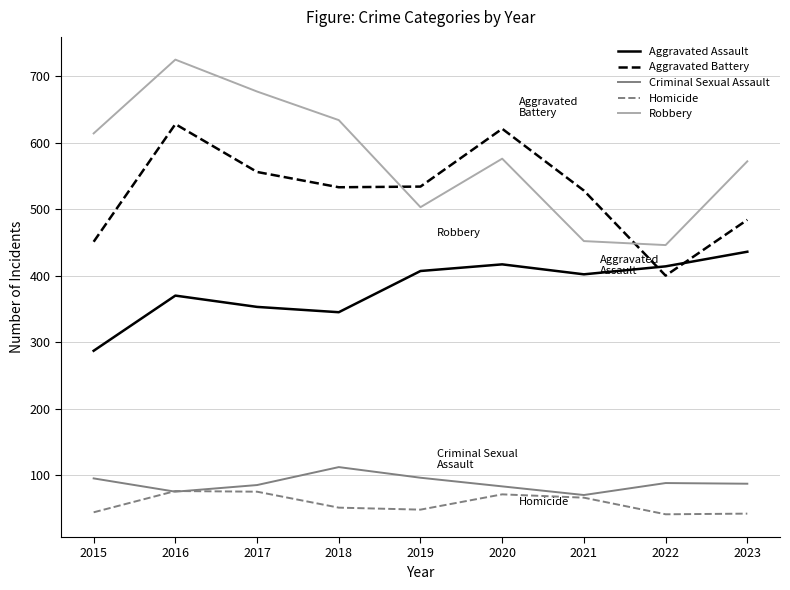

How many distinct data groups are displayed?

5